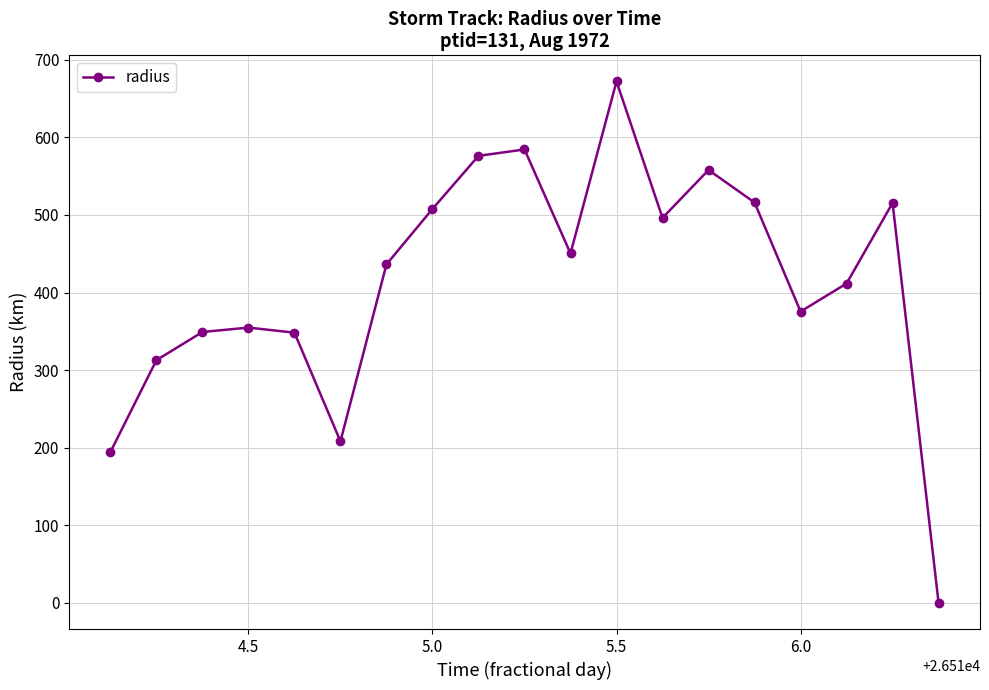

True or false: the data has more than 0 interior local peaks.

True